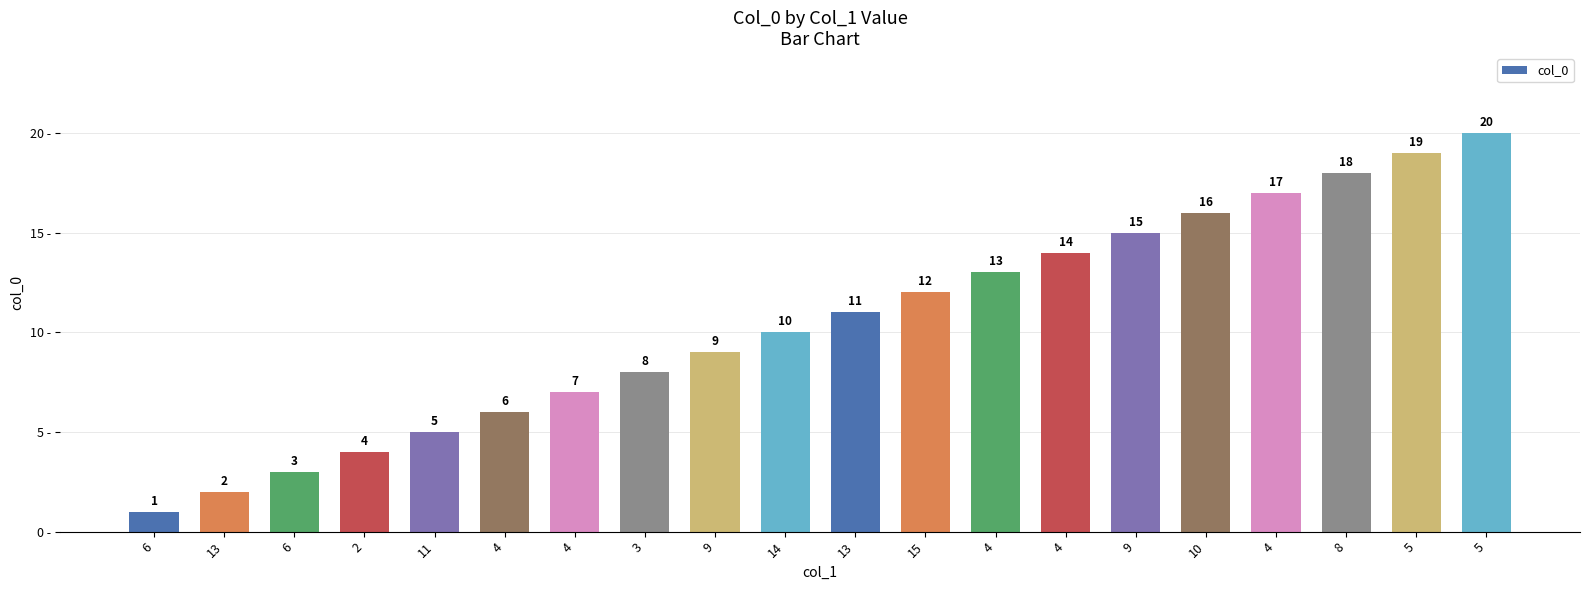

The value at 5 is 14. True or false?

False